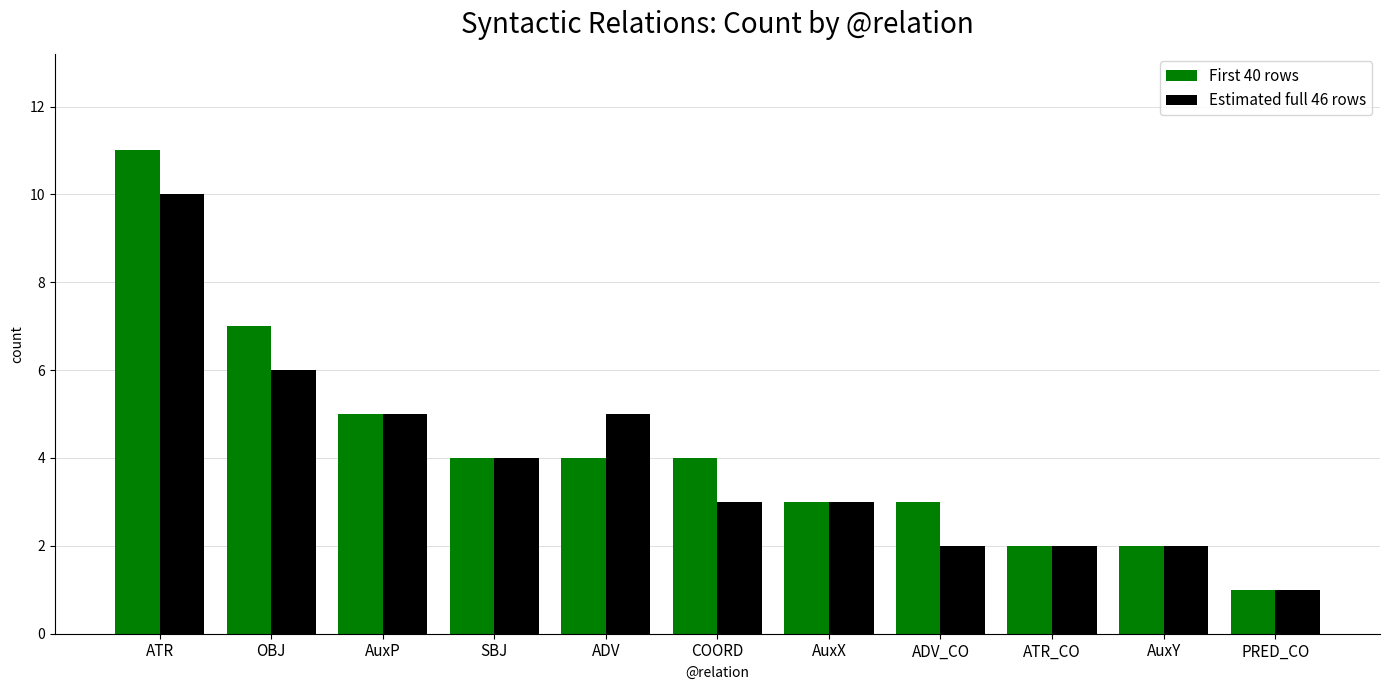

What is the difference between the second highest and second lowest values in the First 40 rows series?

5